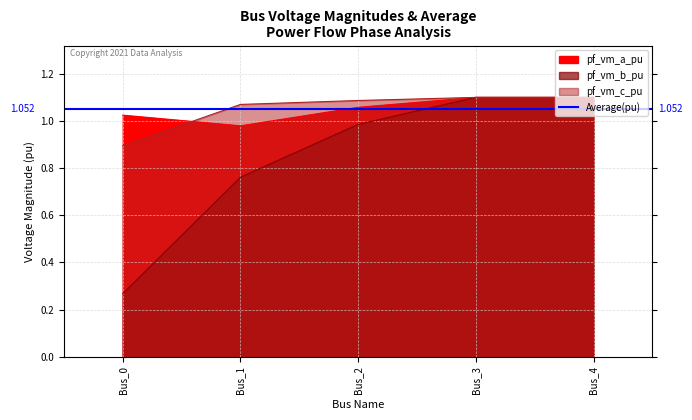

Reading left to right, list all the values displayed in this chart.

pf_vm_a_pu: Bus_0=1.0	Bus_1=1.0	Bus_2=1.1	Bus_3=1.1	Bus_4=1.1
pf_vm_b_pu: Bus_0=0.3	Bus_1=0.8	Bus_2=1.0	Bus_3=1.1	Bus_4=1.1
pf_vm_c_pu: Bus_0=0.9	Bus_1=1.1	Bus_2=1.1	Bus_3=1.1	Bus_4=1.1